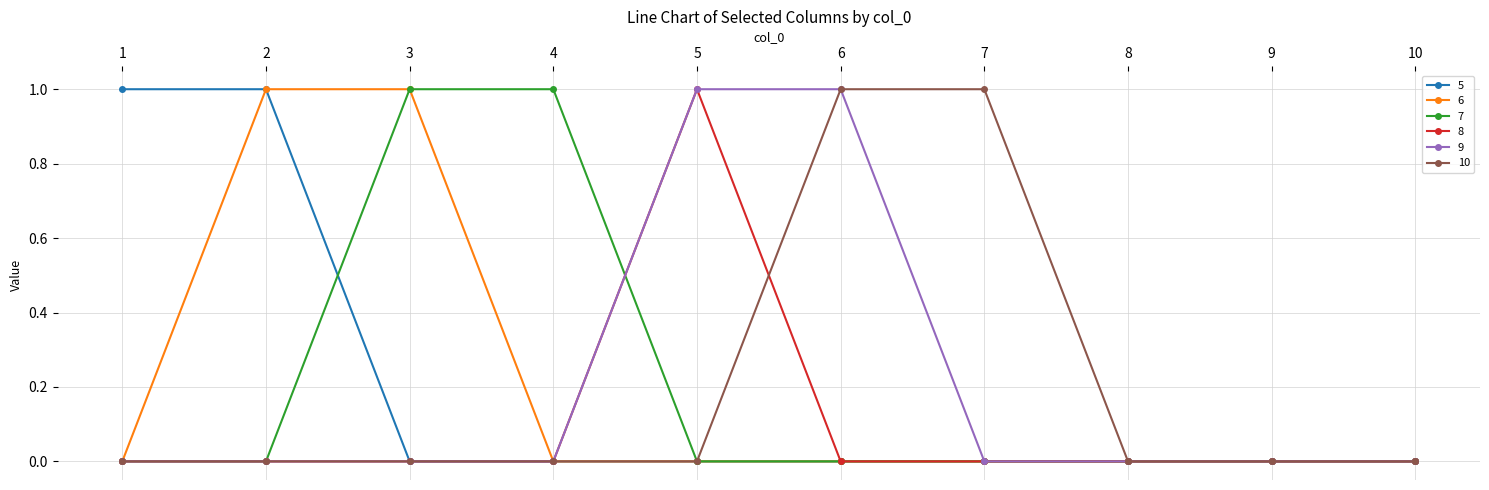

The 8 series shows 1 at 5. True or false?

True